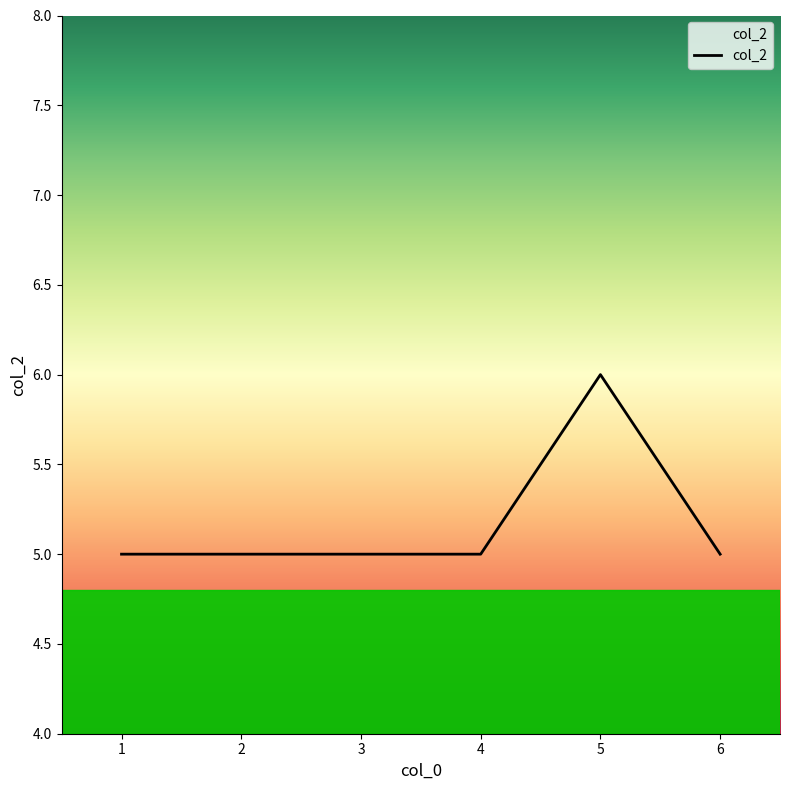

How many lines are shown in the chart?

1